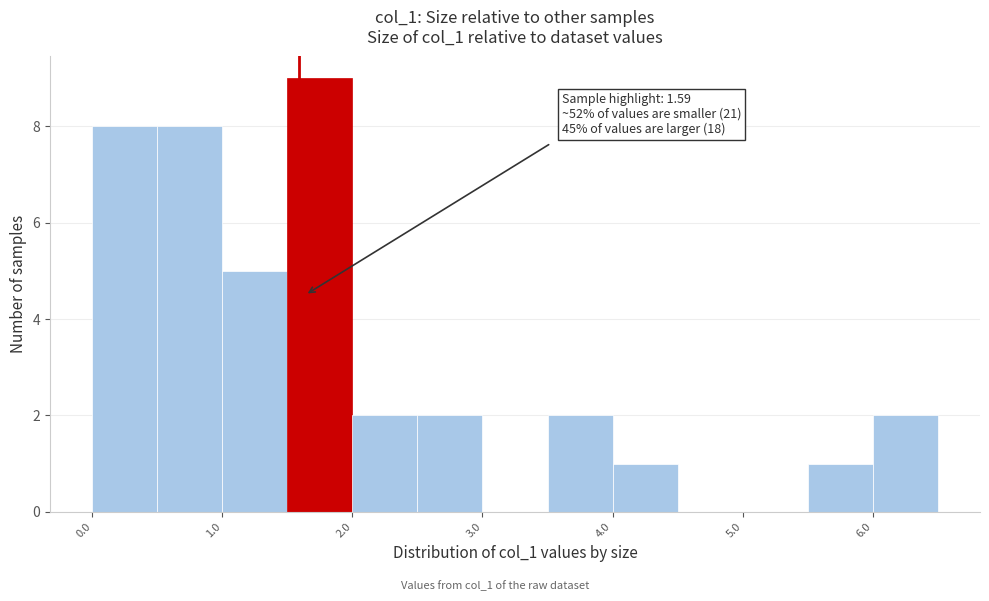

Which range on the x-axis has the tallest bar?

1.5 to 2.0